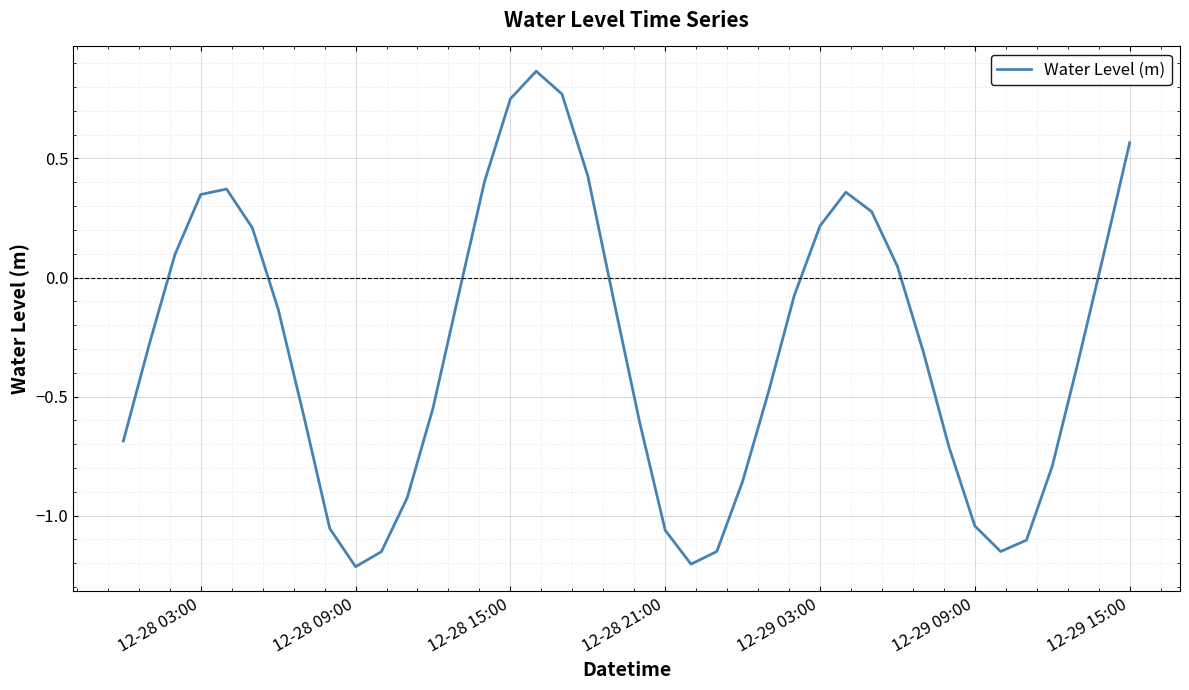

What is the difference between the maximum and minimum values?

2.1